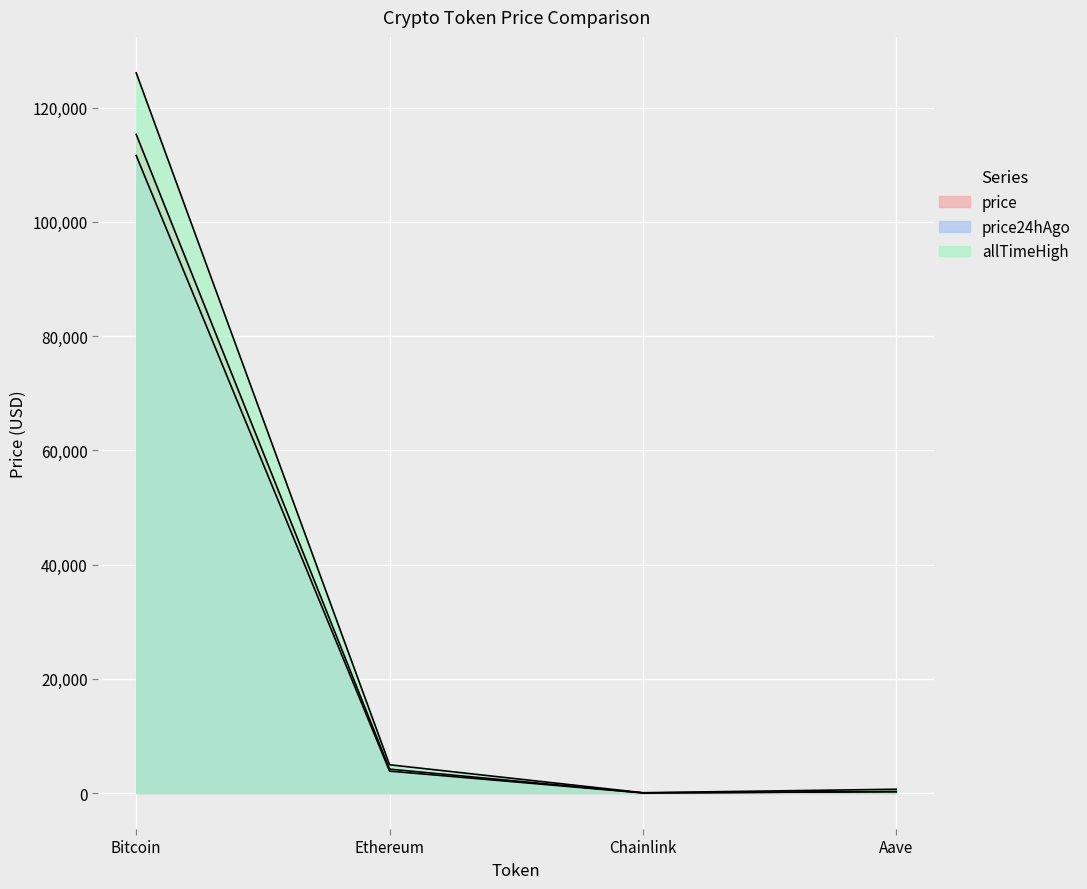

The value of price at Chainlink is 19.5. True or false?

True